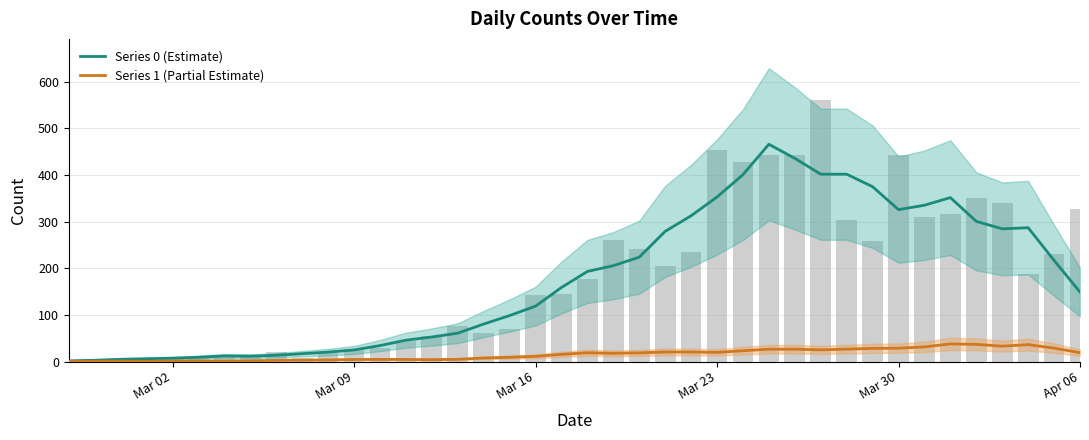

Reading right to left, list all the values displayed in this chart.

Series 0 (Estimate): 149.0	217.0	287.0	284.6	300.6	351.6	335.2	325.8	375.0	401.8	401.8	435.8	466.0	400.8	352.8	312.6	279.2	223.8	205.6	193.2	158.8	118.8	98.6	80.4	60.8	52.6	45.8	34.2	24.8	20.2	16.8	13.4	11.4	12.0	9.2	7.2	6.0	4.8	2.8	1.4
Series 1 (Partial Estimate): 19.0	28.8	36.2	33.0	36.8	37.8	31.4	28.6	28.2	26.6	25.0	26.4	26.4	23.2	19.6	20.4	20.4	18.6	17.6	18.8	15.4	11.2	9.2	7.6	4.8	4.0	4.4	4.6	4.4	3.6	3.0	2.6	1.6	1.2	1.2	1.0	0.4	0.8	0.6	0.4